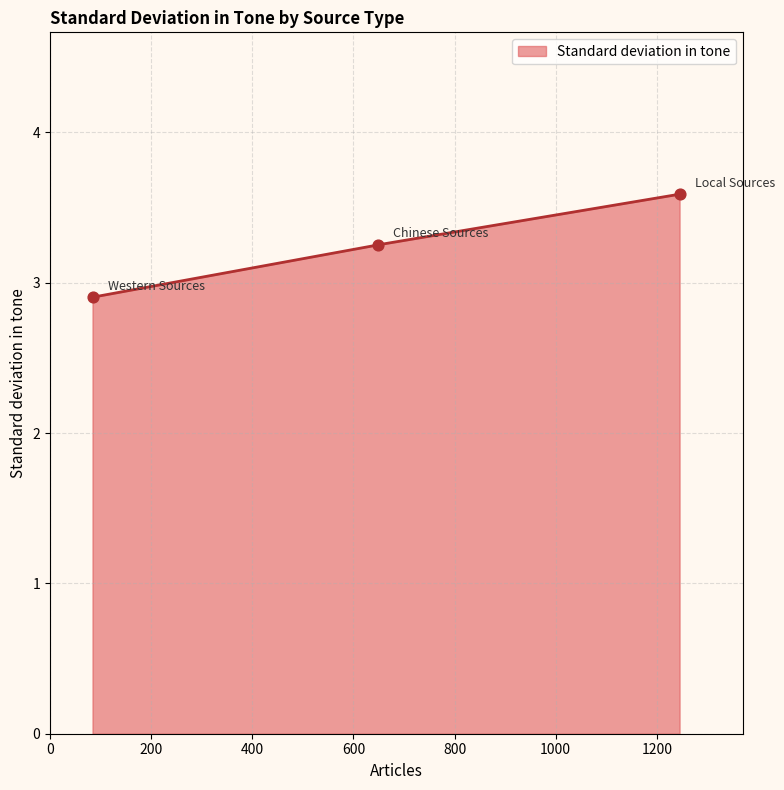

Approximately how many times larger is the value at Chinese Sources compared to Local Sources?

0.9